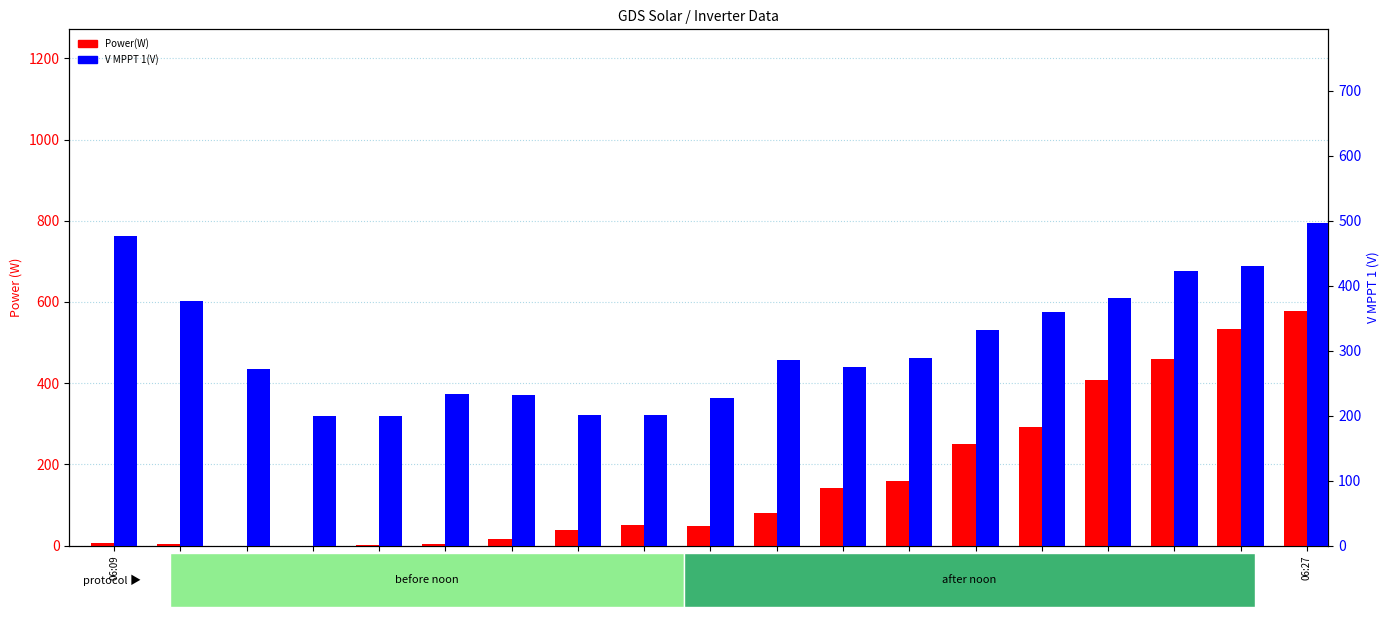

How many values in the V MPPT 1(V) series are below 285?

9